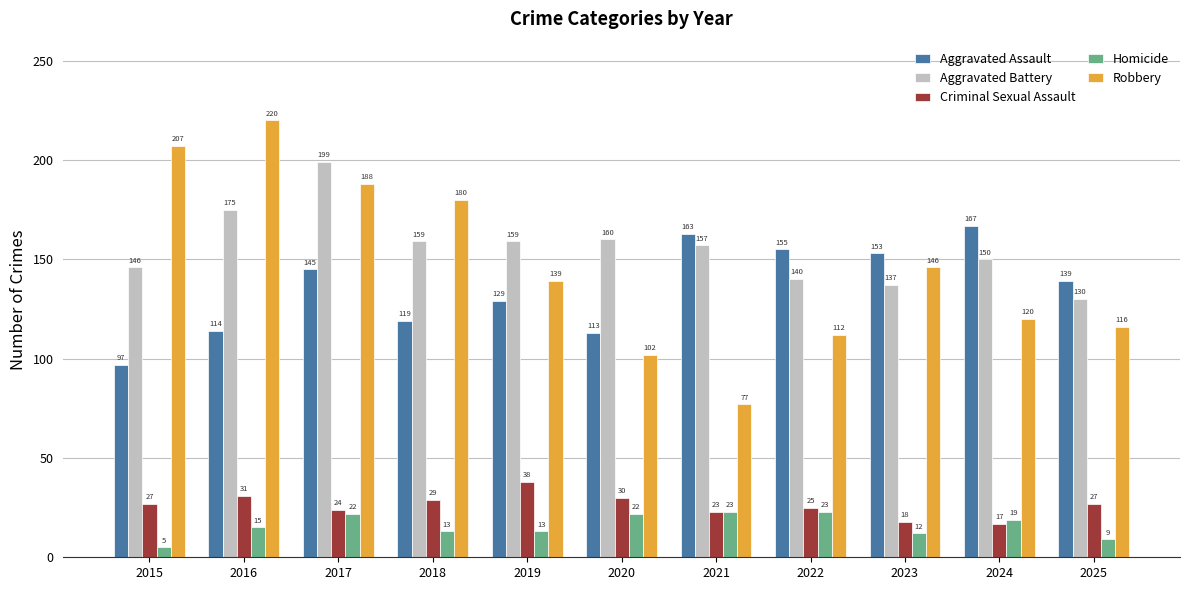

Between 2015 and 2022, which series saw the biggest shift?

Robbery